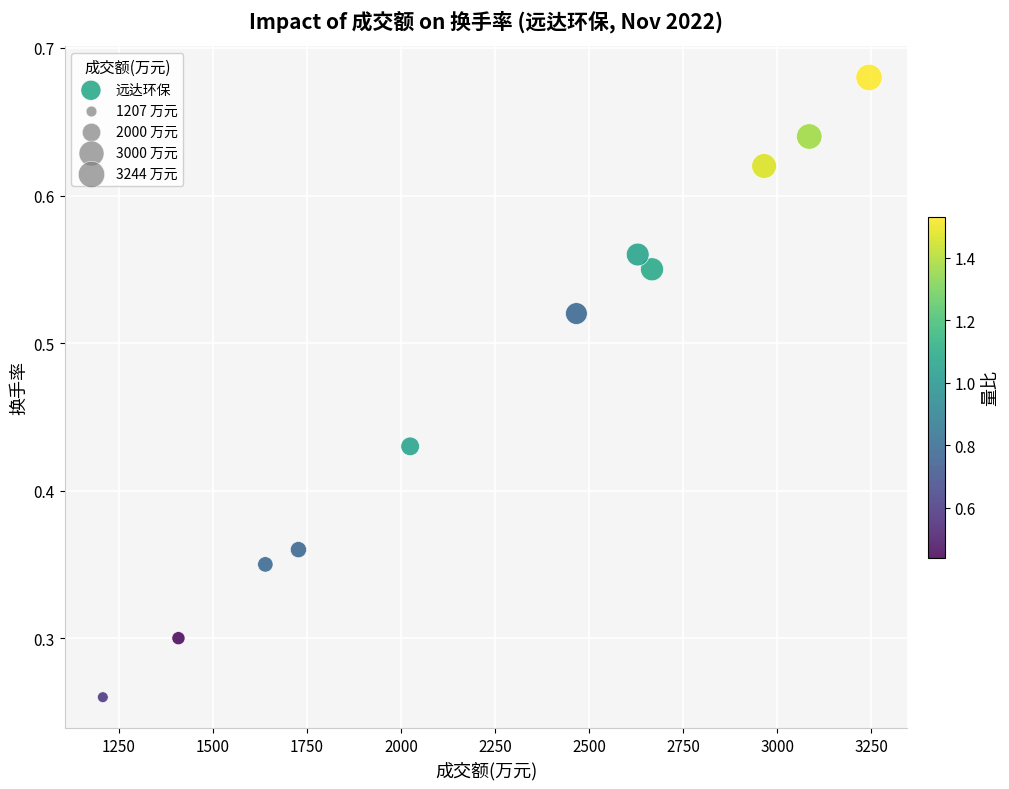

What is the average X value?

2278.3